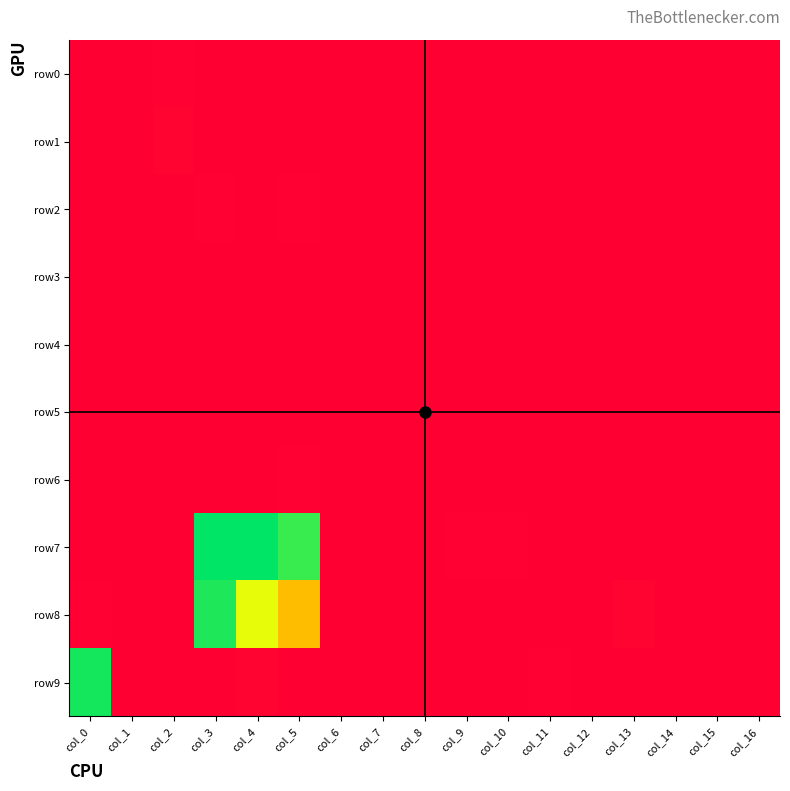

At how many categories does at least one series exceed 1597?

4